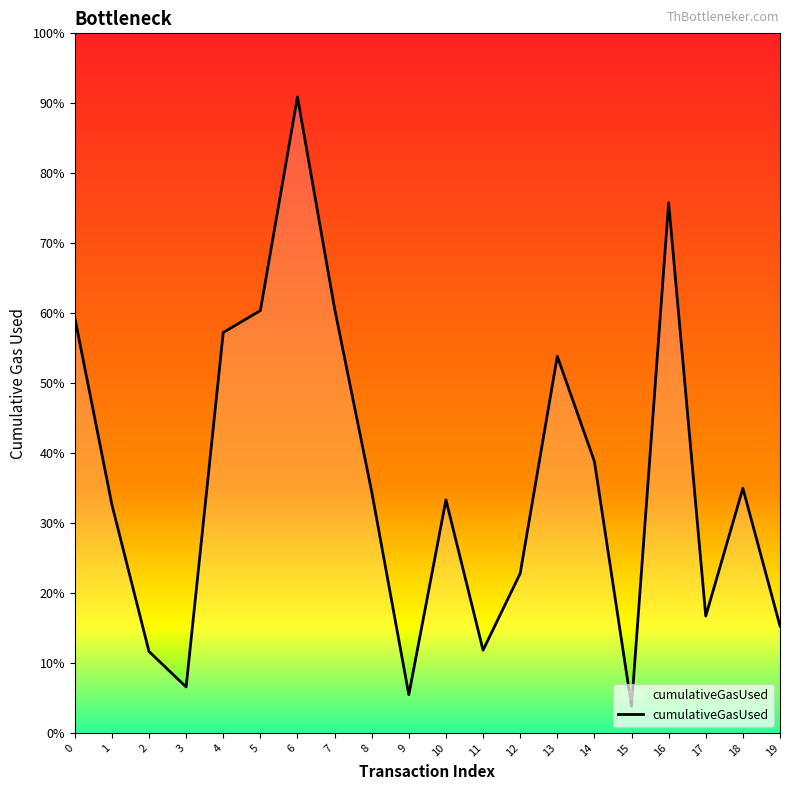

List the labels in order of value, smallest first.

15, 9, 3, 2, 11, 19, 17, 12, 1, 10, 8, 18, 14, 13, 4, 0, 5, 7, 16, 6